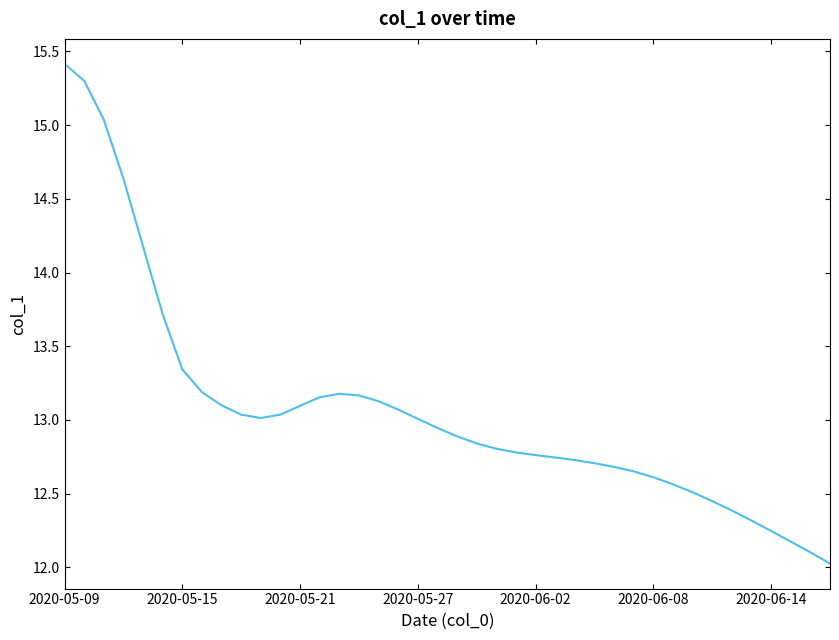

What is the smallest value displayed?

12.0